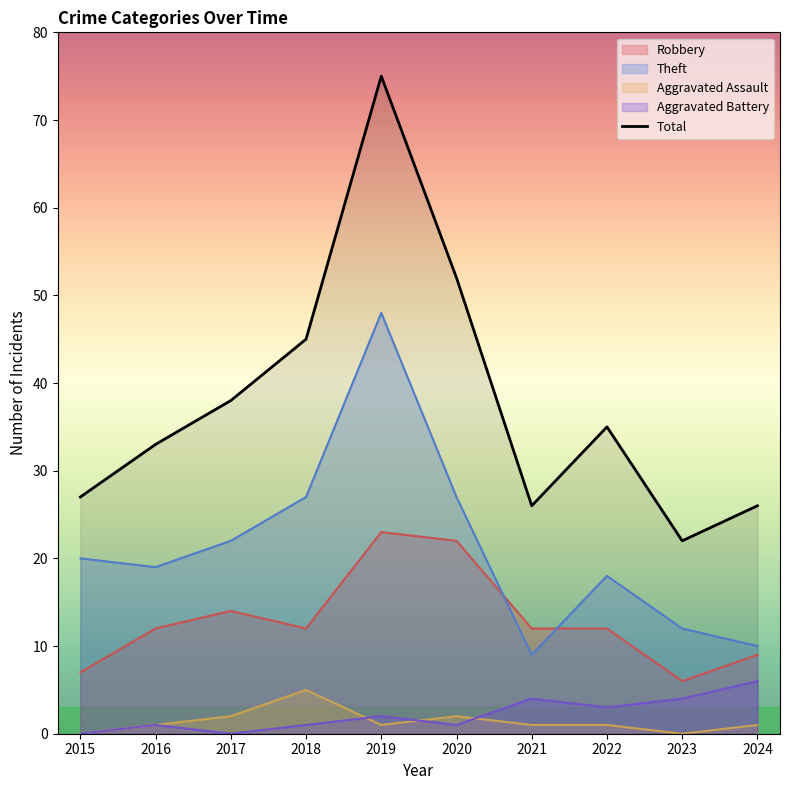

Does the chart display data point markers on the line(s)?

No